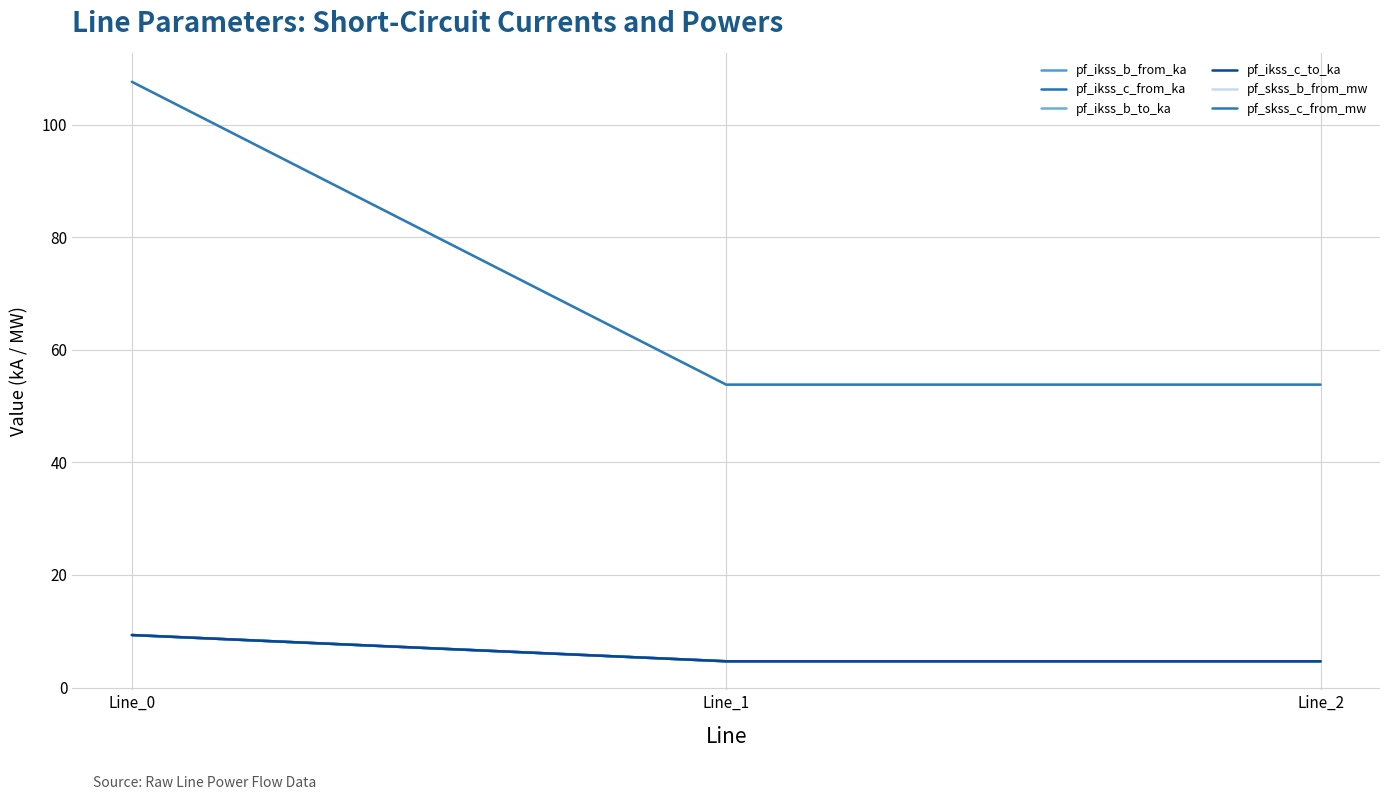

Is this an area chart (filled region under the line)?

No